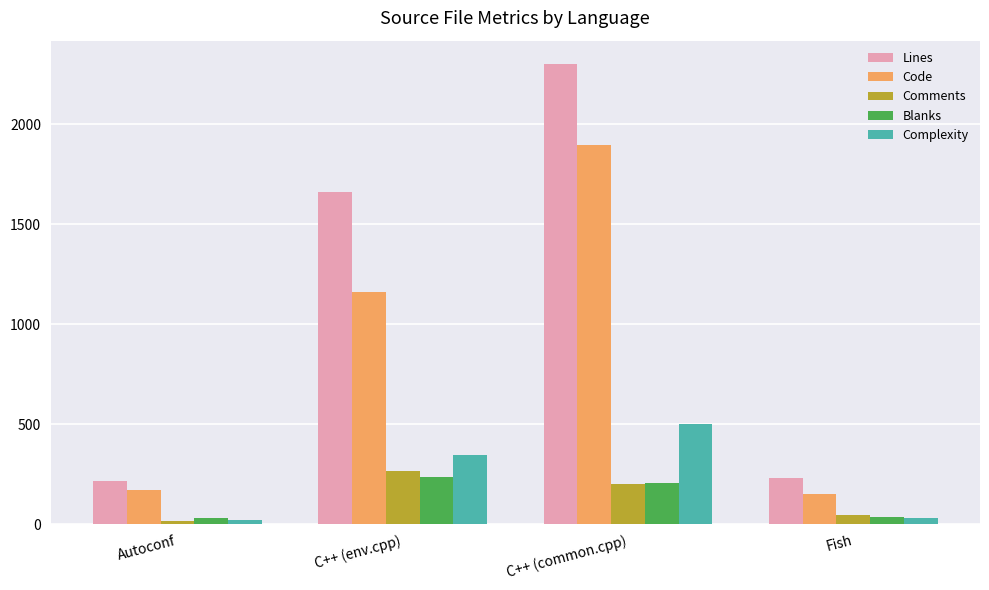

How many bars are there in each group?

5